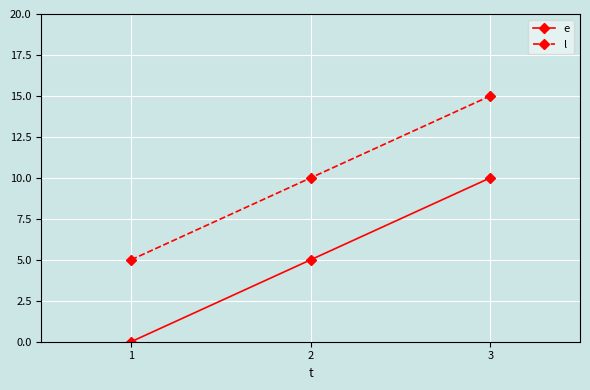

Reading right to left, what are all the values shown in this chart?

e: 3=10	2=5	1=0
l: 3=15	2=10	1=5